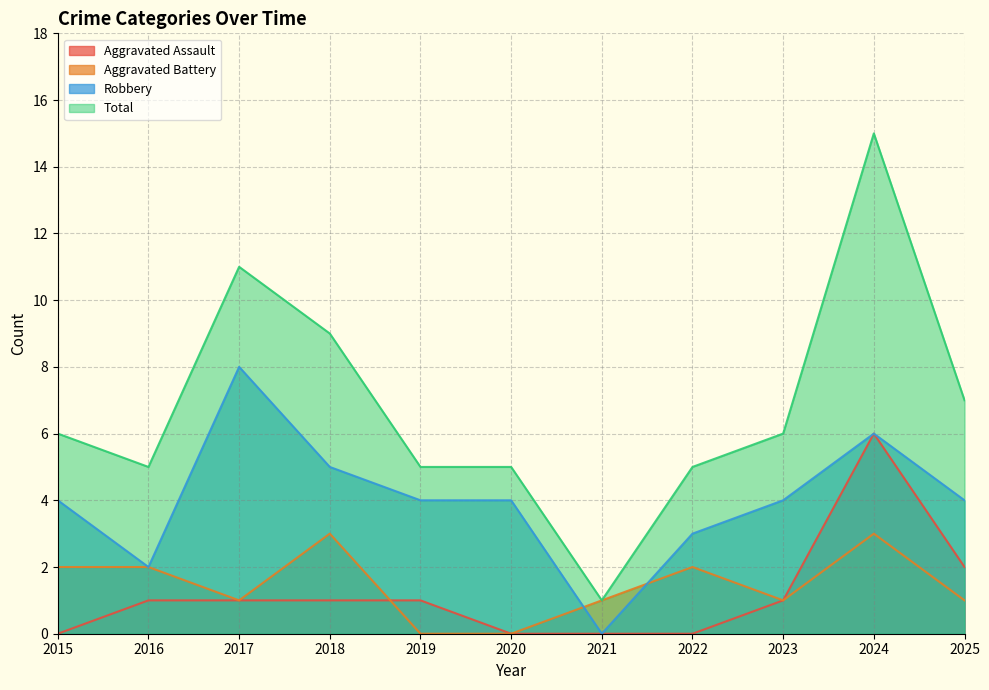

Does the chart display data point markers on the line(s)?

No